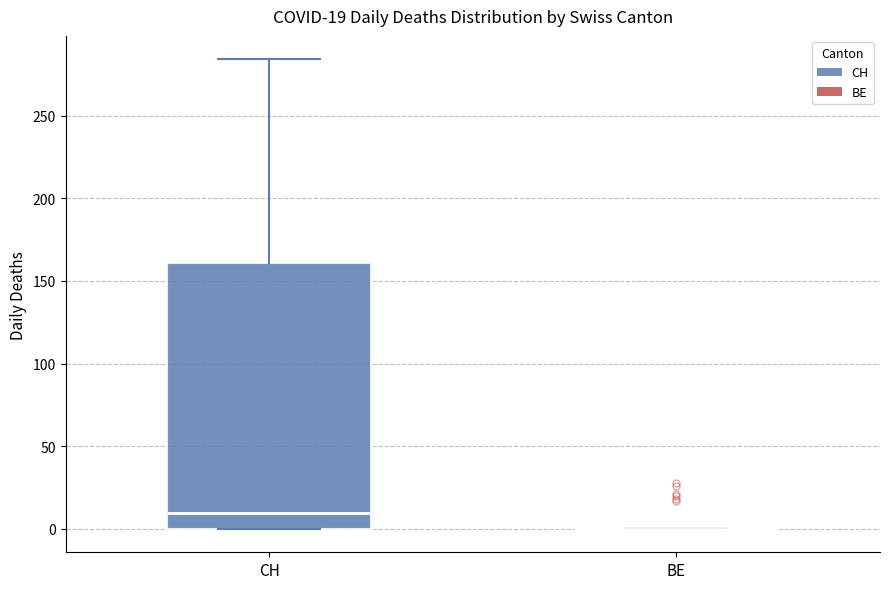

Comparing the boxes themselves (not the whiskers), which one is the tallest?

CH